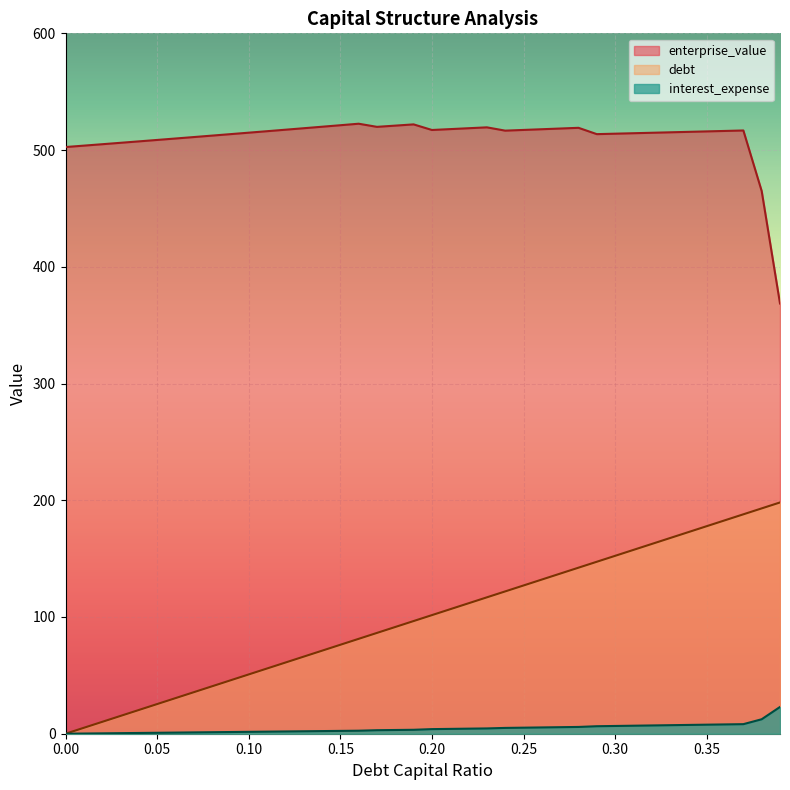

What is the label of the 39th point from the right?

0.01